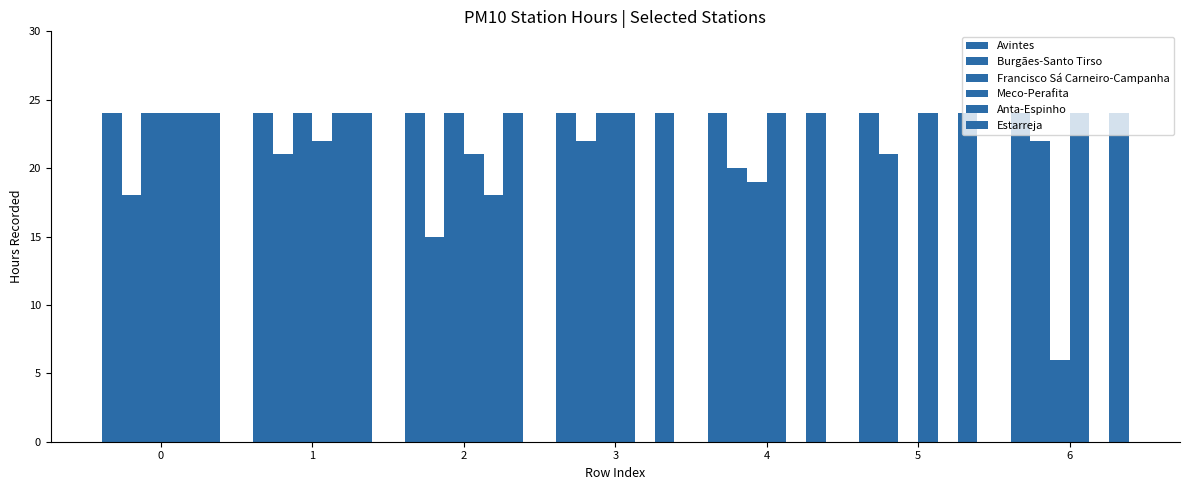

Which series has the largest range (max minus min)?

Francisco Sá Carneiro-Campanha